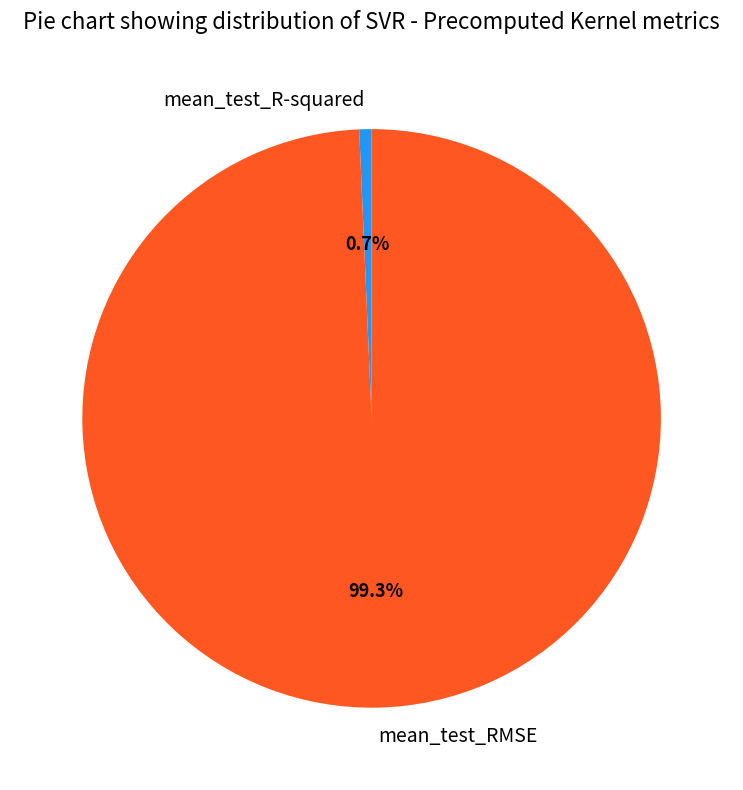

What percentage is the mean_test_R-squared slice, to the nearest percent?

1%